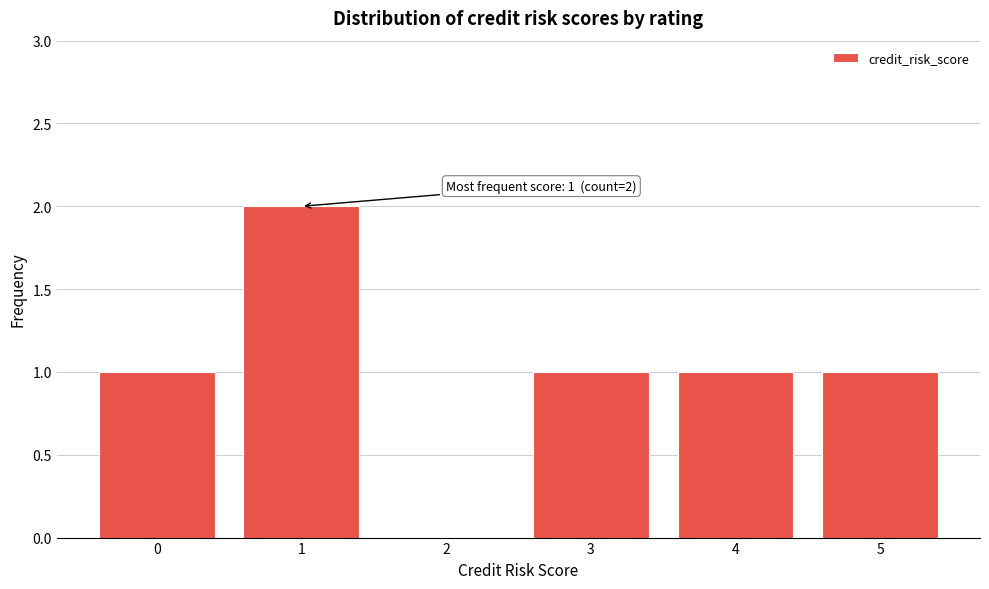

Reading right to left, transcribe all the data shown in this chart.

5=1	4=1	3=1	2=0	1=2	0=1